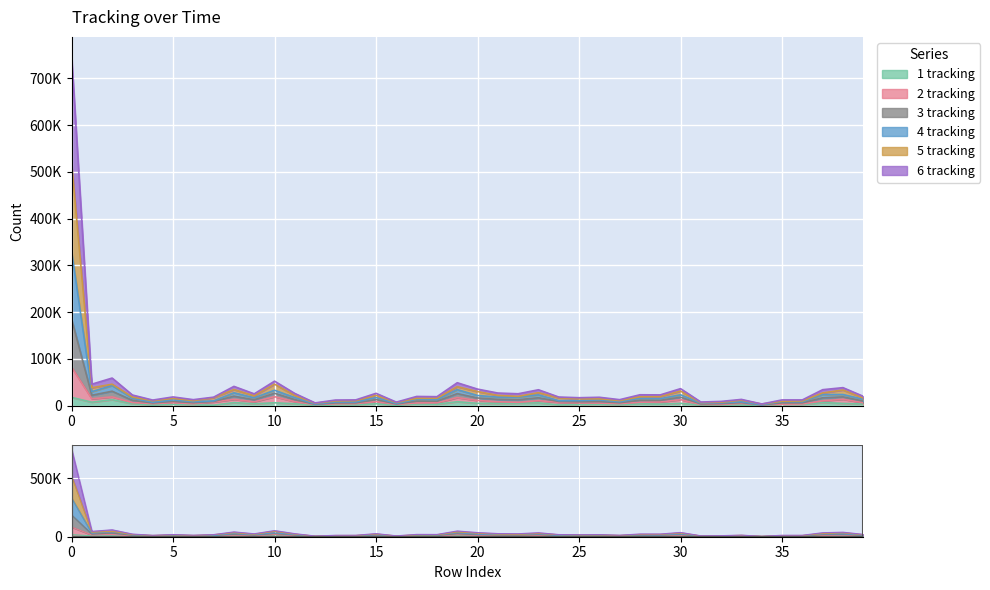

What is the sum of the 4 tracking values at 18 and 11?

45710